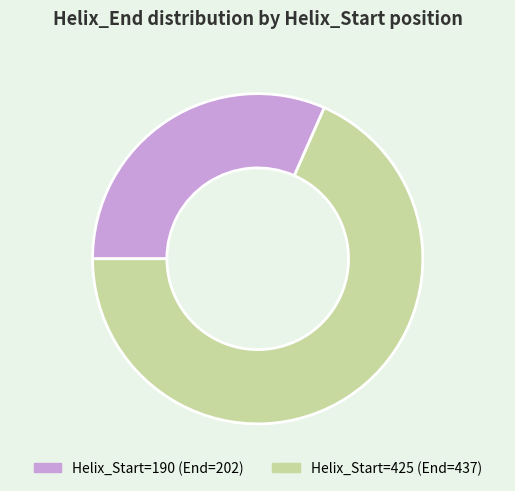

Does any single category account for the majority?

Yes